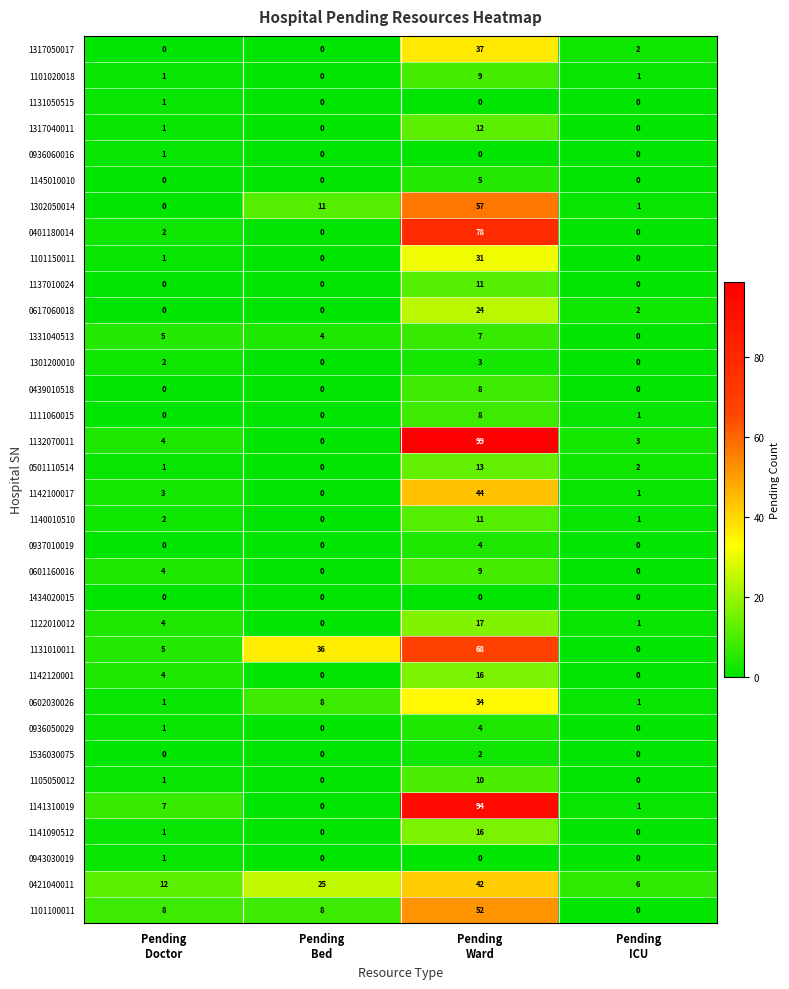

Which series changed the most between Pending
Doctor and Pending
ICU?

1101100011